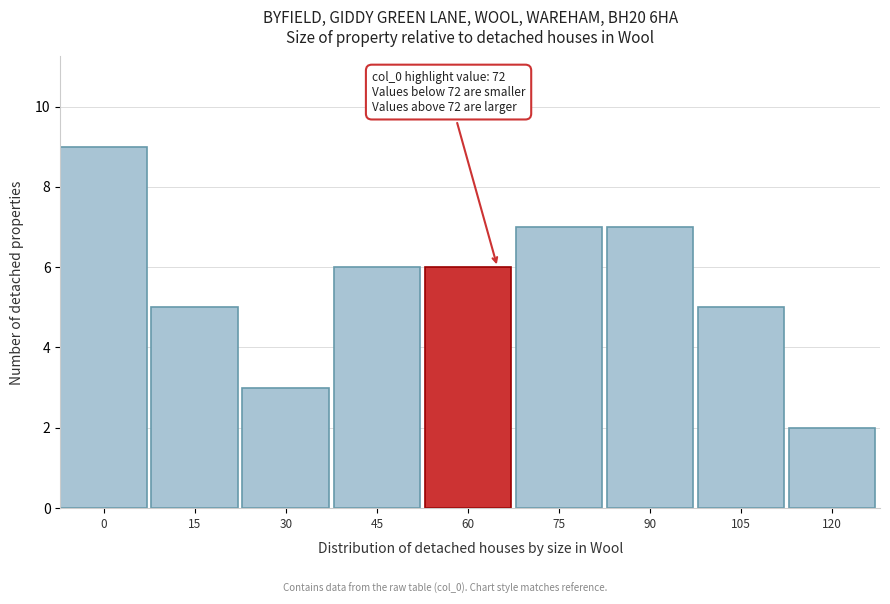

Reading right to left, what are all the values shown in this chart?

2	5	7	7	6	6	3	5	9